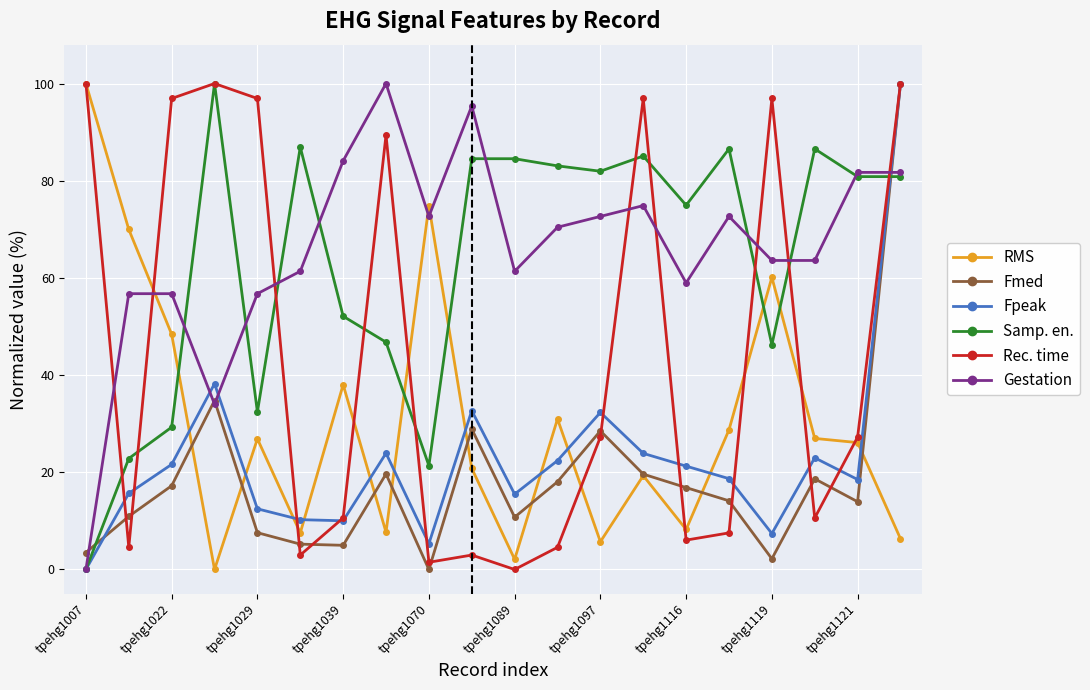

What is the value of the Fpeak point at the 9th from the left?

5.3